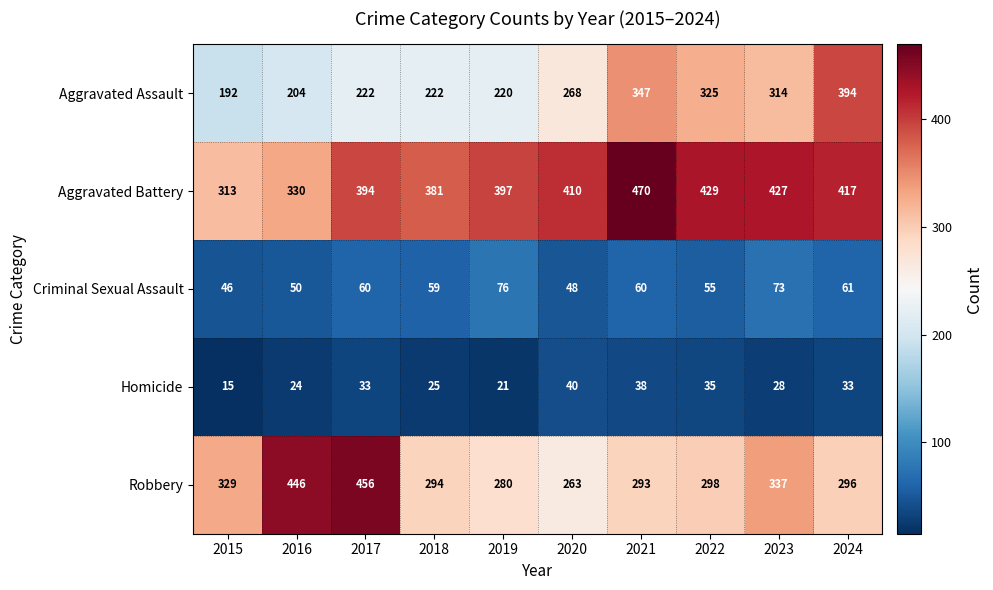

The Criminal Sexual Assault series shows 46 at 2015. True or false?

True